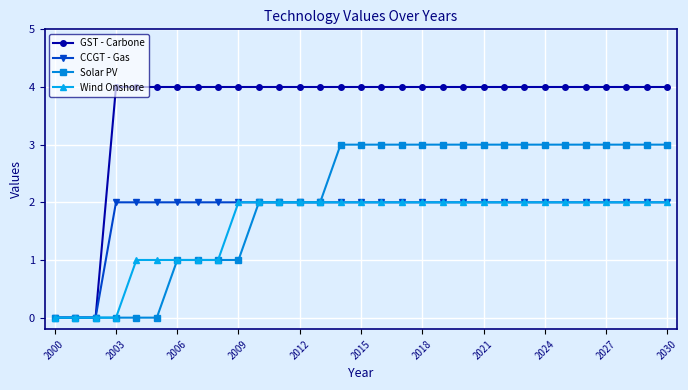

Which series has the largest total across all categories?

GST - Carbone